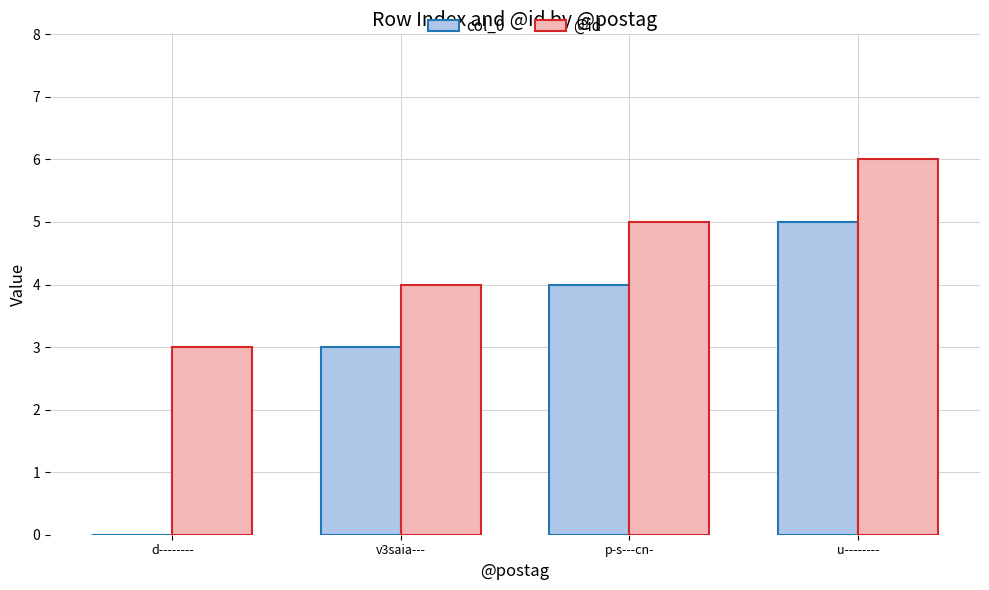

The col_0 series shows 4 at p-s---cn-. True or false?

True